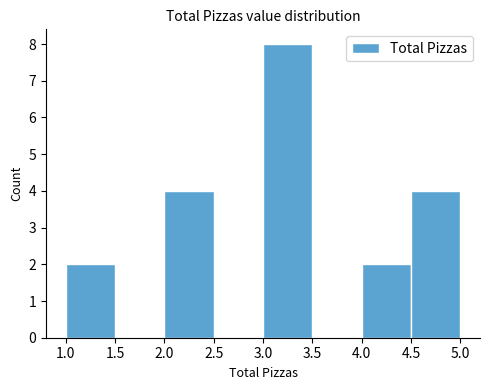

Reading left to right, list every bar in this chart as the range it spans on the x-axis followed by its height. The values are not printed on the chart, so give them approximately, as read against the axis.

1.0 to 1.5: 2
1.5 to 2.0: 0
2.0 to 2.5: 4
2.5 to 3.0: 0
3.0 to 3.5: 8
3.5 to 4.0: 0
4.0 to 4.5: 2
4.5 to 5.0: 4